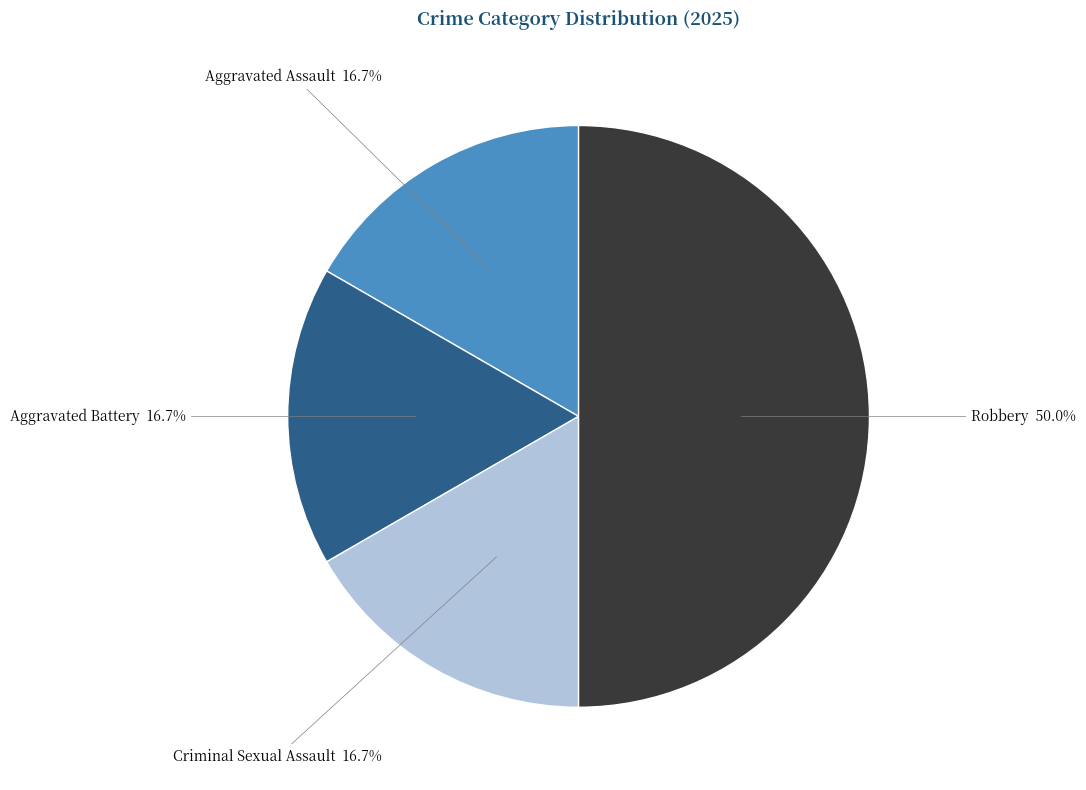

Which category has the biggest portion of the pie?

Robbery